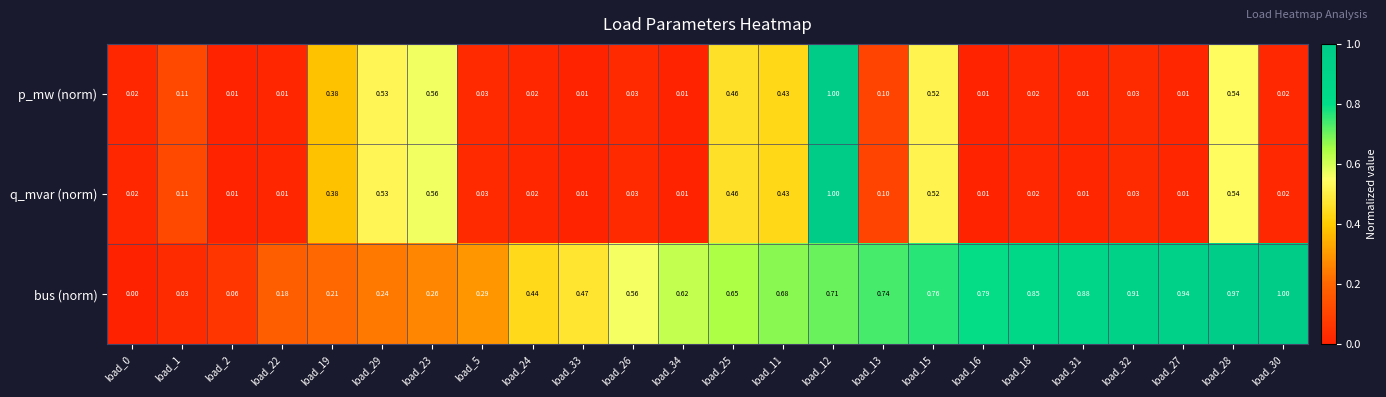

At how many categories does at least one series exceed 0?

24